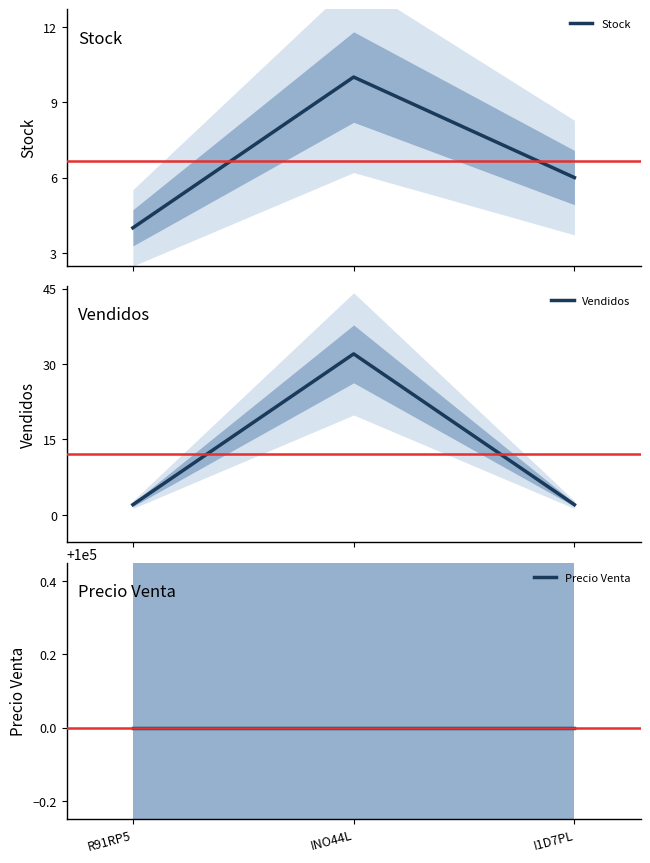

Rank the categories by Precio Venta value from highest to lowest.

R91RP5, INO44L, I1D7PL